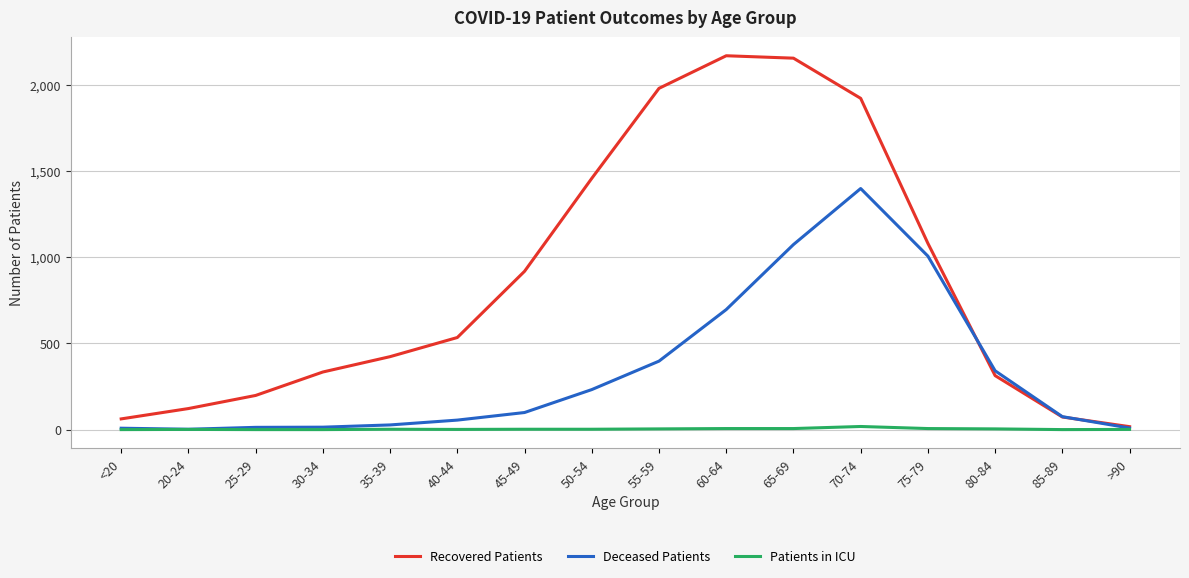

Is it true that Patients in ICU equals 0 at 85-89?

True